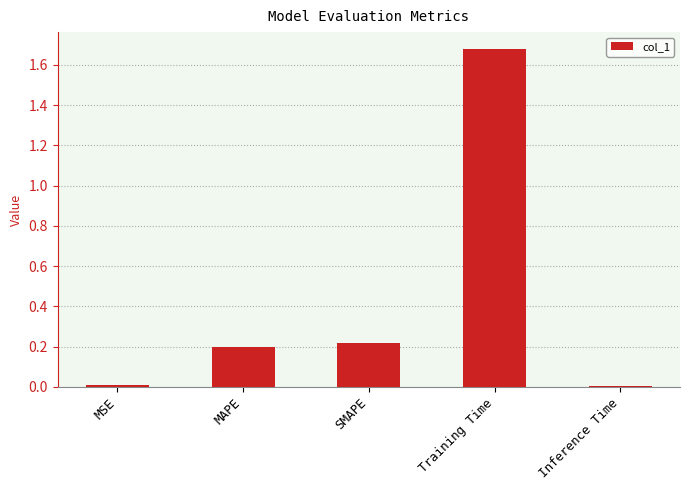

What is the average value?

0.4